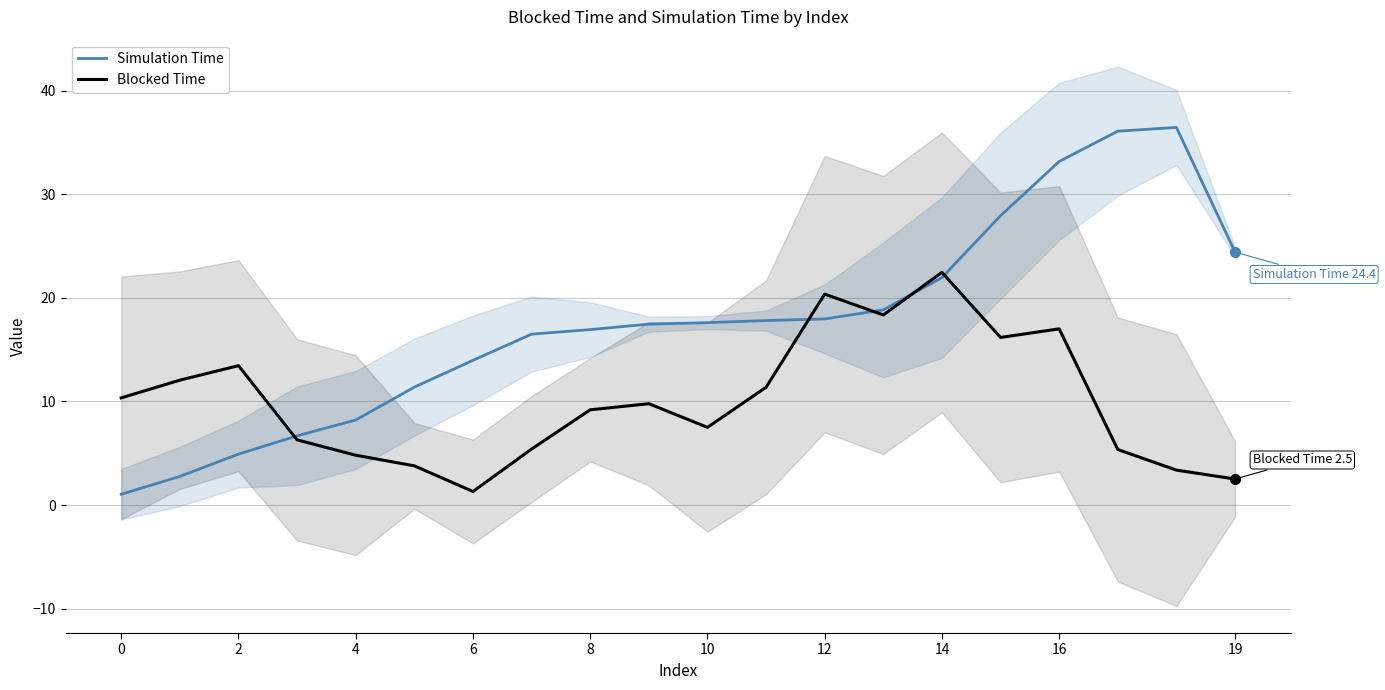

Where is the first local minimum for Blocked Time?

6